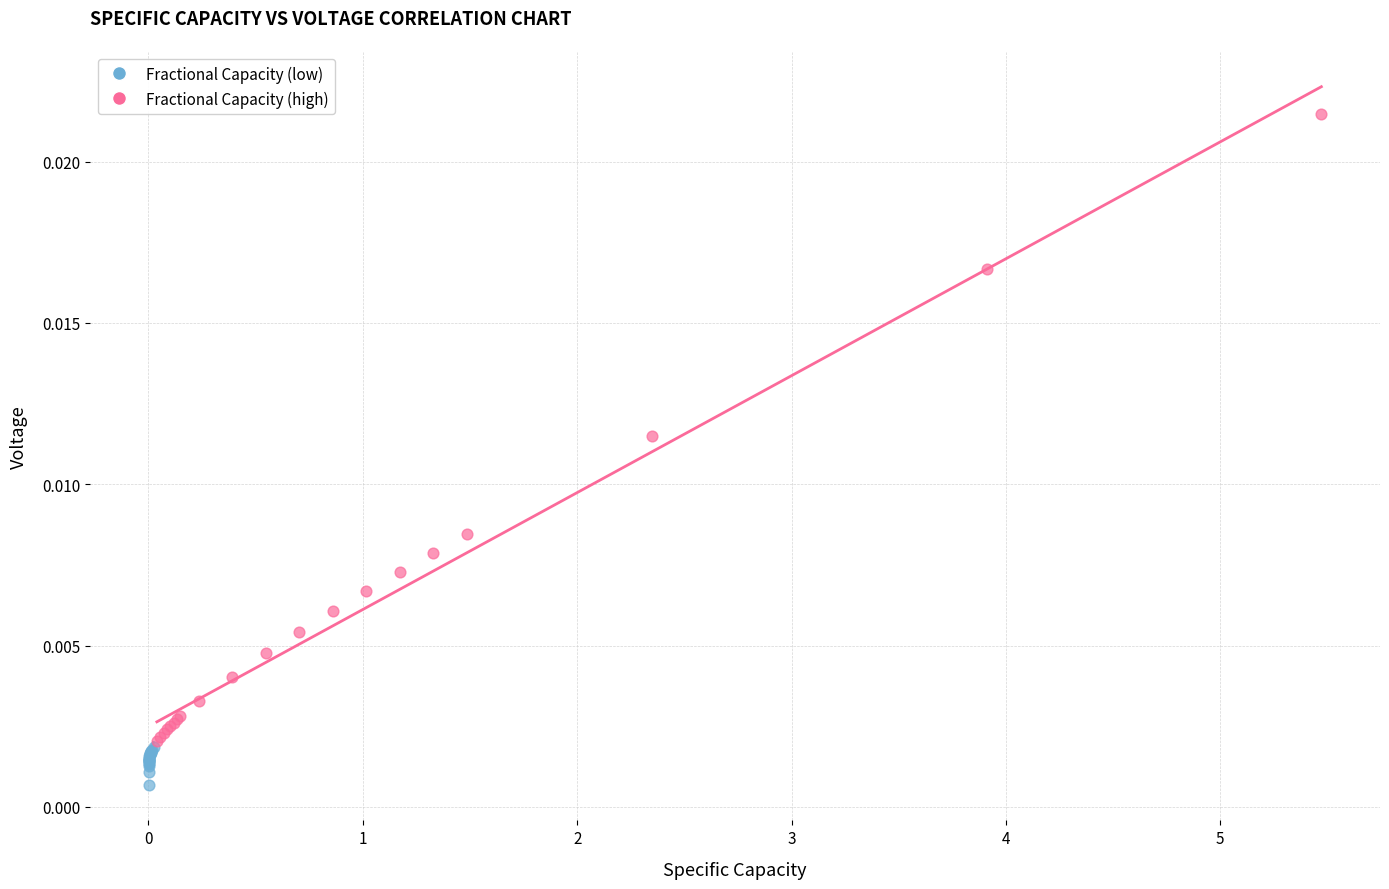

Which series has the widest spread of Y values?

Fractional Capacity (high)